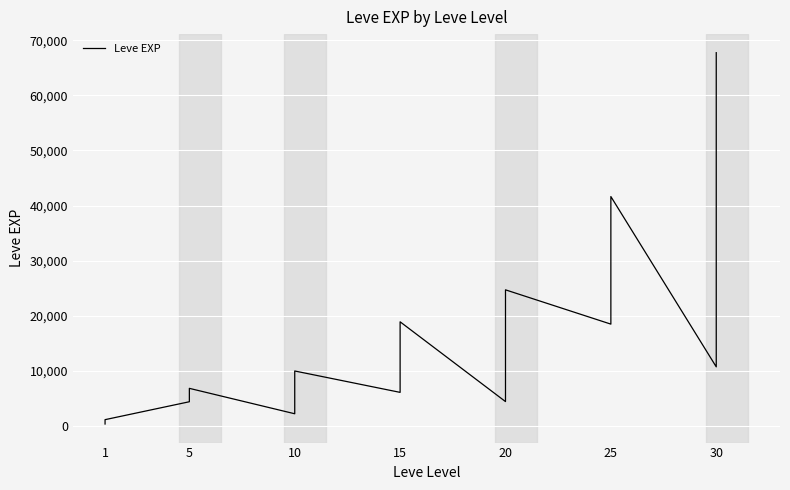

Reading left to right, what are all the values shown in this chart?

370	630	900	900	1160	1160	4410	4660	5220	5220	5220	6840	2230	5330	8430	8430	9990	9990	6110	10100	13040	15980	16920	18910	4440	10970	21600	21600	21600	24710	18490	21830	30820	32460	36390	41630	10740	44230	52220	67730